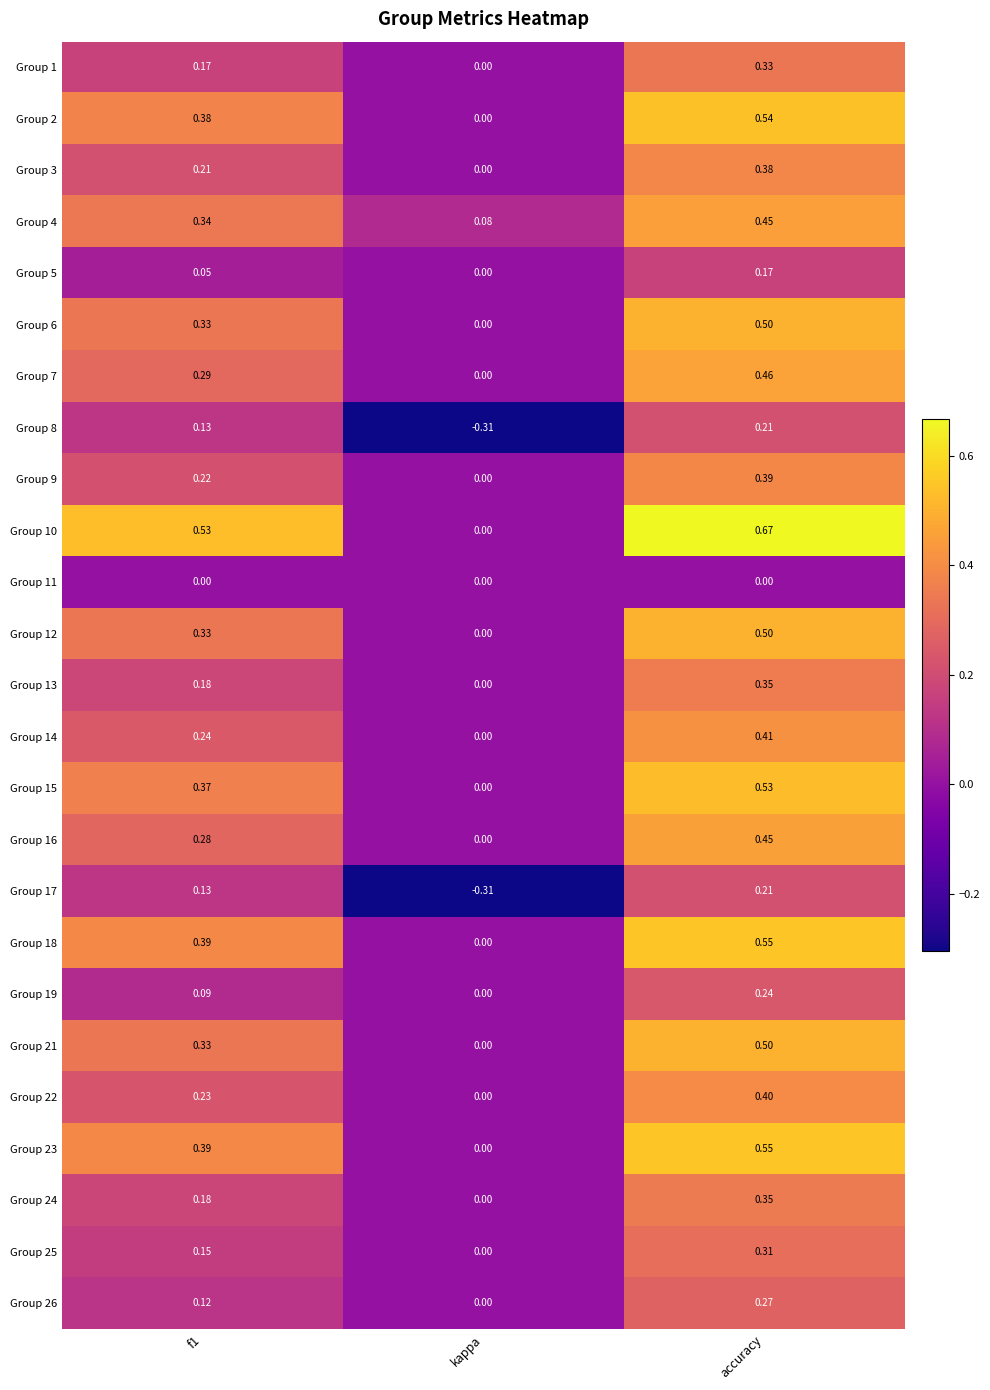

At which label is Group 13 closest to 0?

kappa